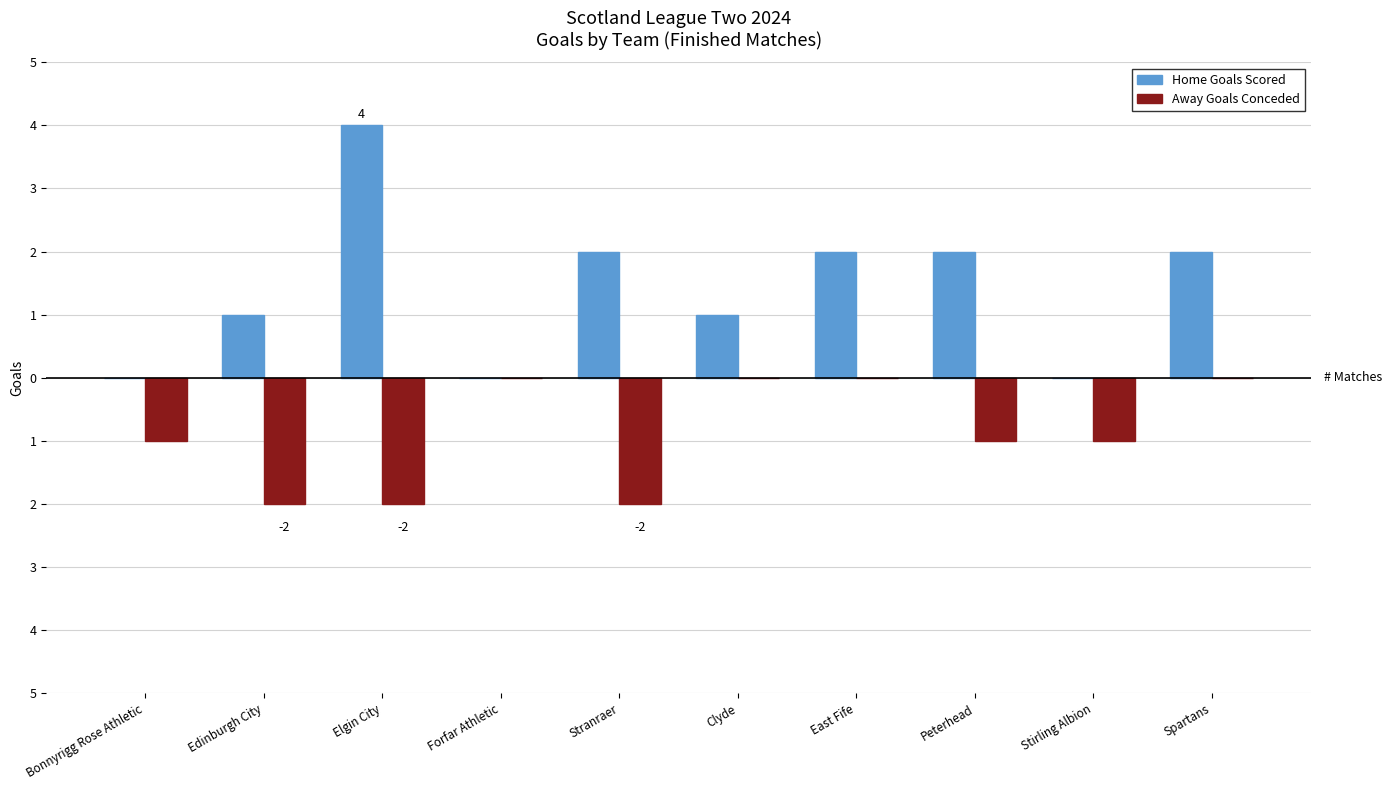

Rank the categories by Home Goals Scored value from lowest to highest.

Bonnyrigg Rose Athletic, Forfar Athletic, Stirling Albion, Edinburgh City, Clyde, Stranraer, East Fife, Peterhead, Spartans, Elgin City